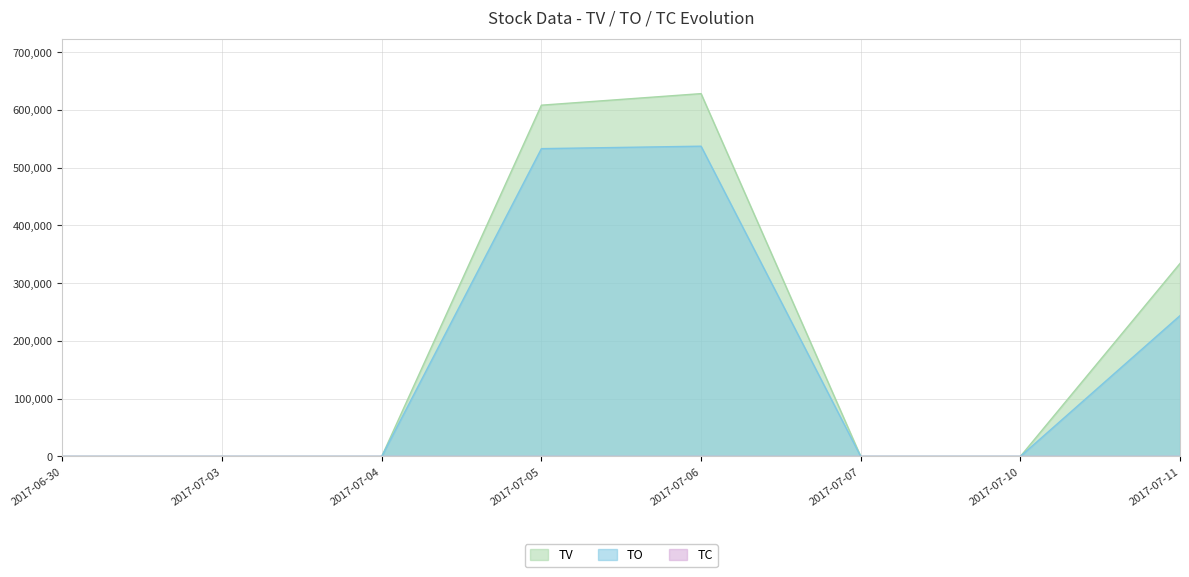

What is the label of the 6th point from the right?

2017-07-04